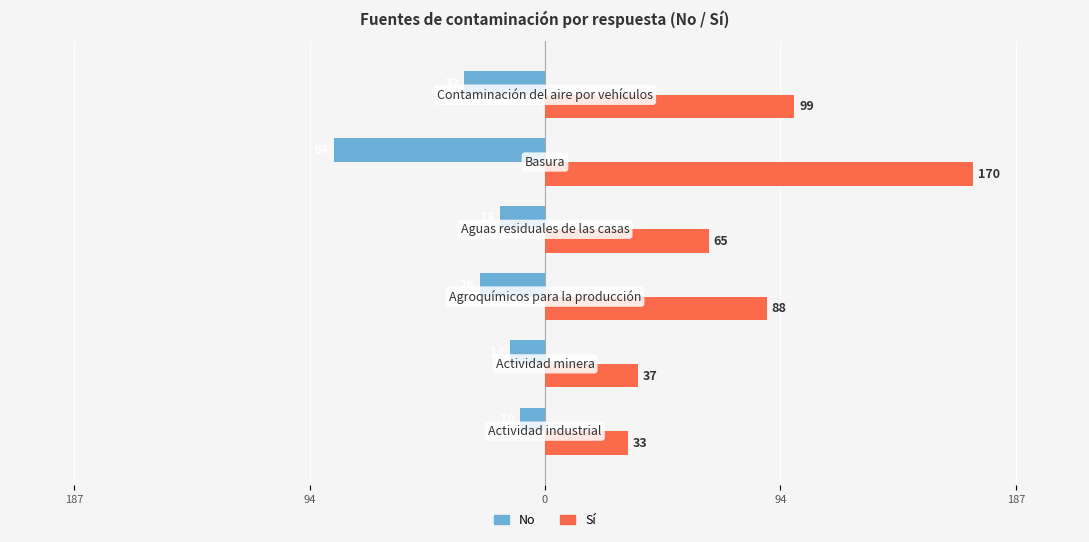

Rank the series by their average value, from highest to lowest.

Sí, No